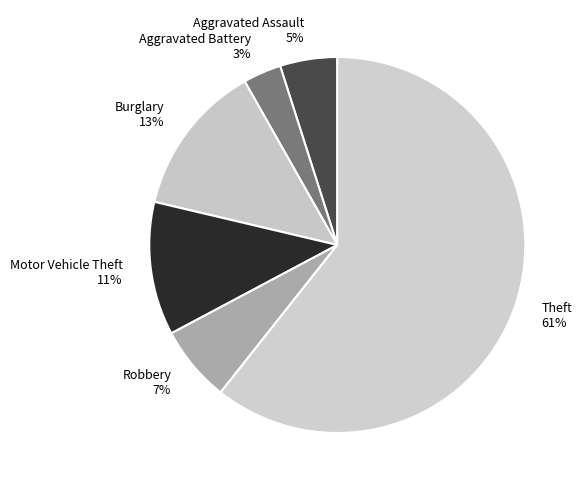

What percentage is the Burglary slice, to the nearest percent?

13%